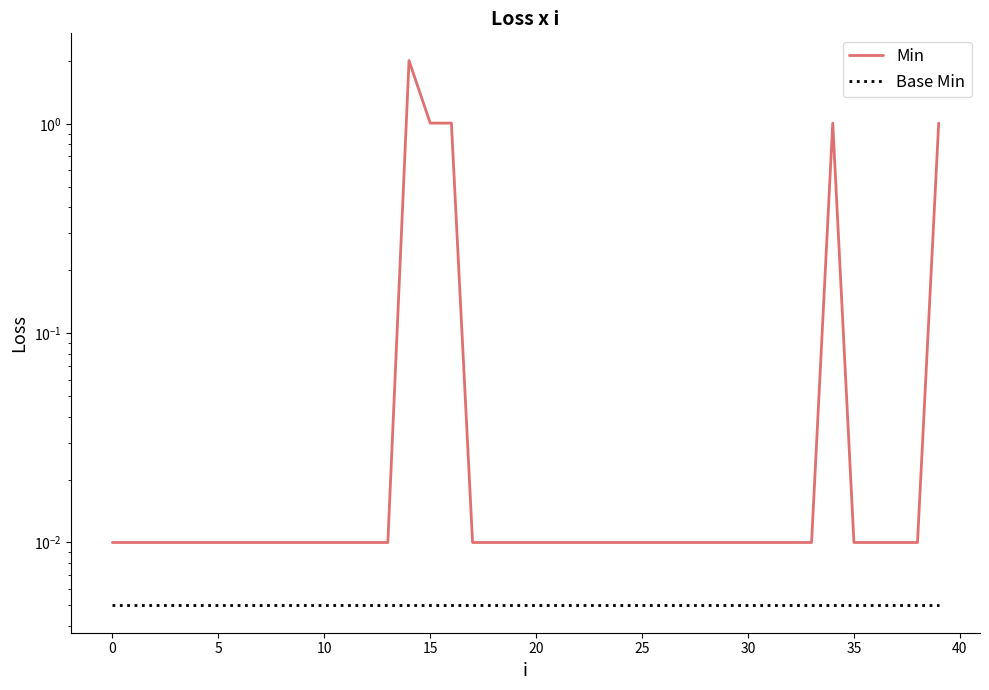

What is the label of the 27th point from the left?

26